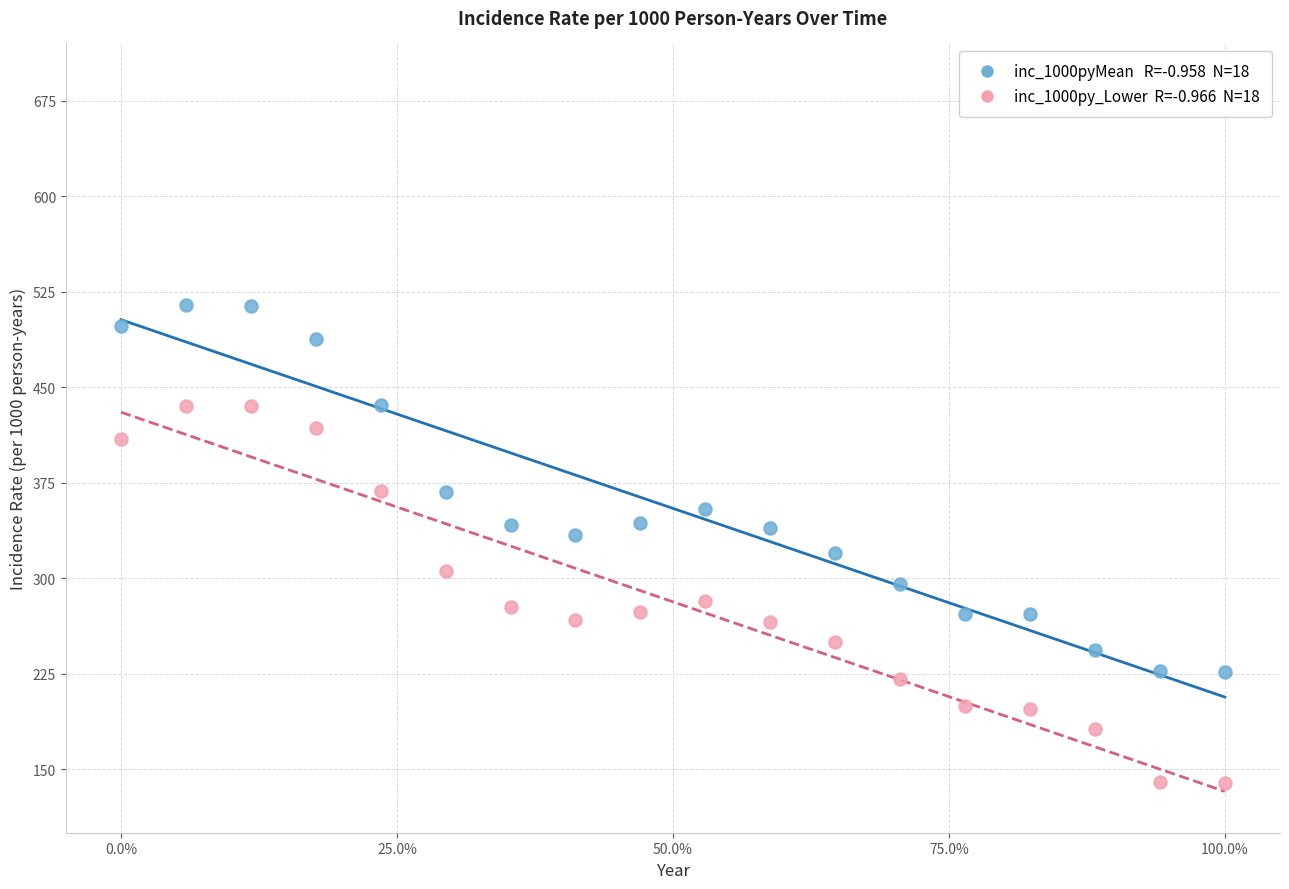

Across all data points, what is the range of X values (max minus min)?

1.0